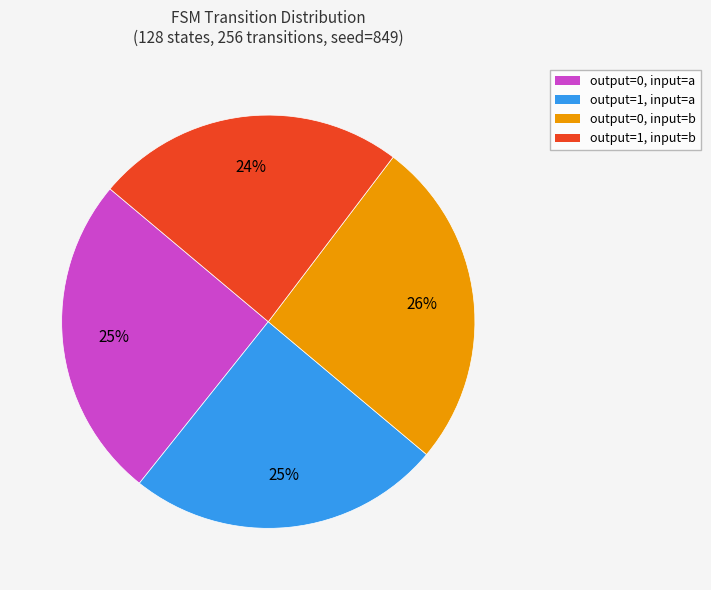

Is there any slice that represents more than half of the pie?

No